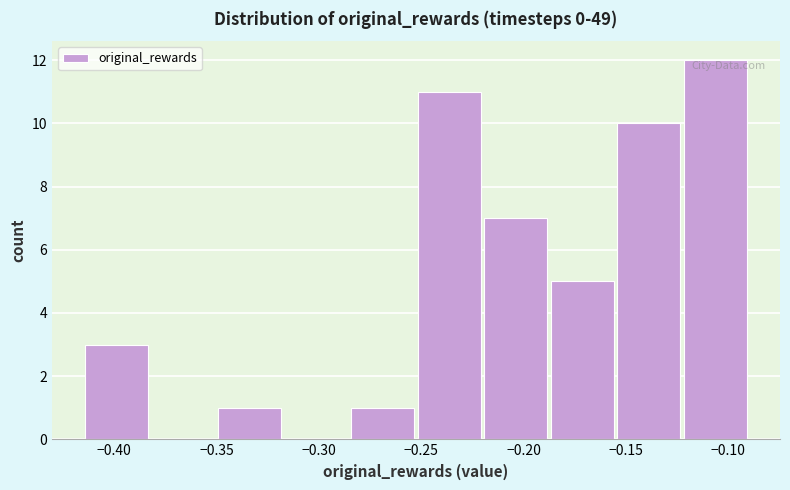

Over which range of the x-axis is the bar tallest?

-0.120 to -0.090